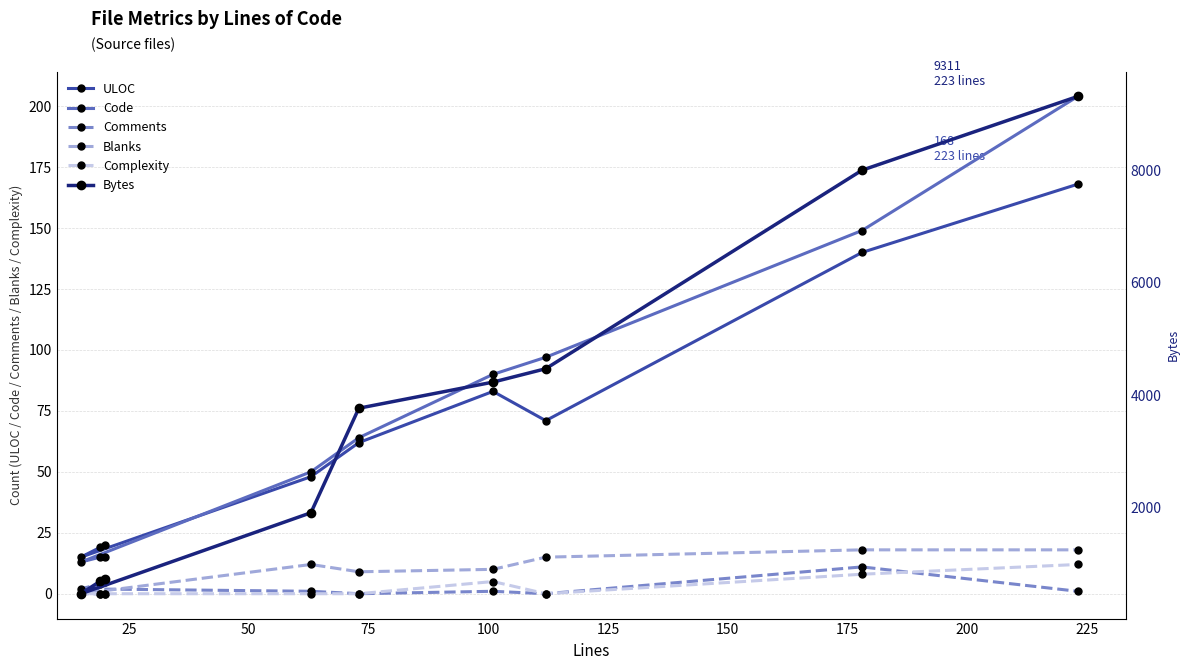

What is the maximum value for Complexity?

12